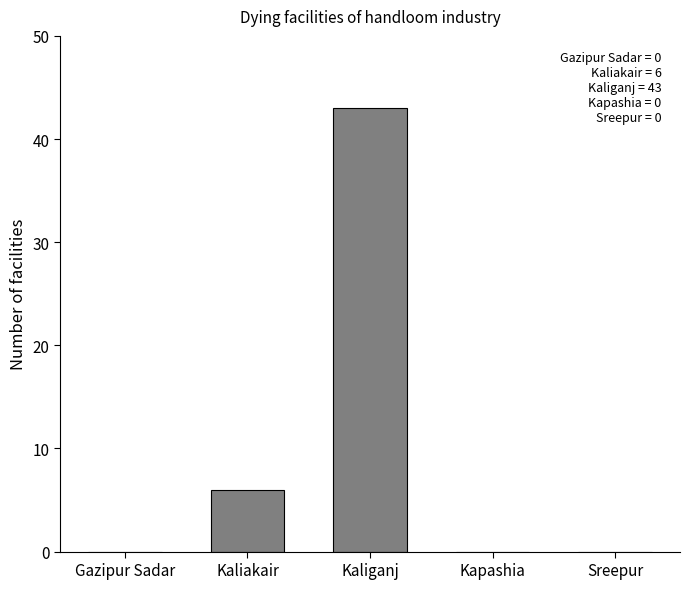

Reading left to right, what are all the values shown in this chart?

0	6	43	0	0